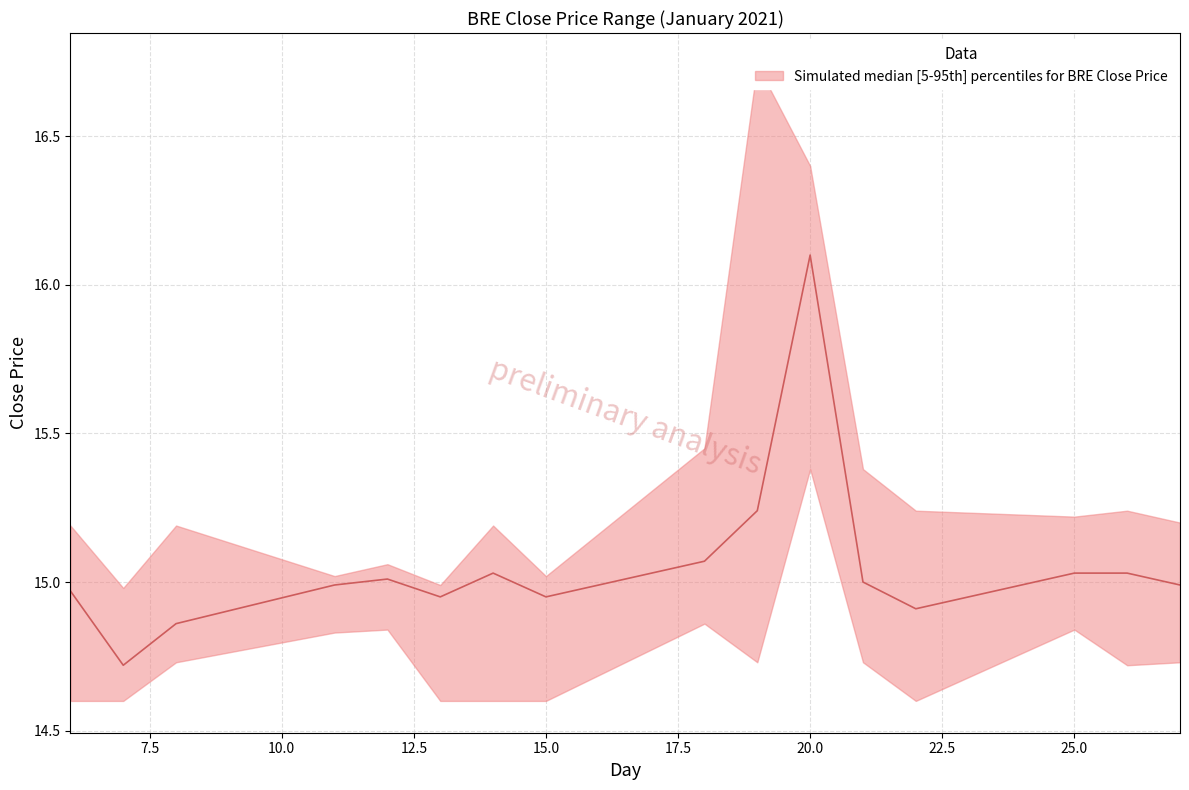

What is the average value of the upper series?

15.3